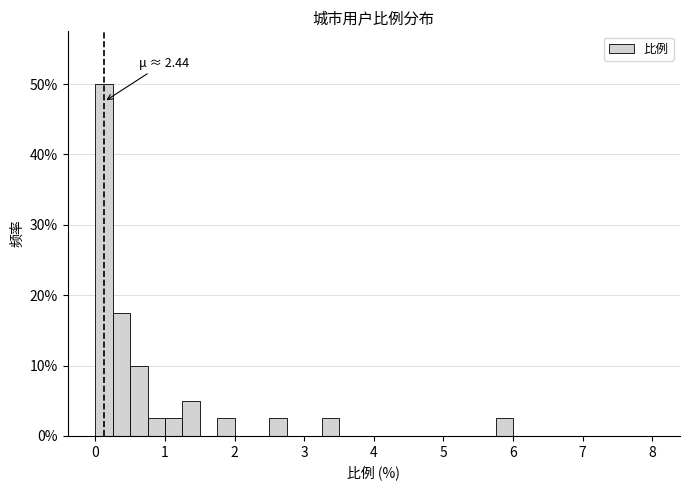

Around what value on the x-axis is the tallest bar? Give the approximate position of its centre, as read against the axis.

0.1